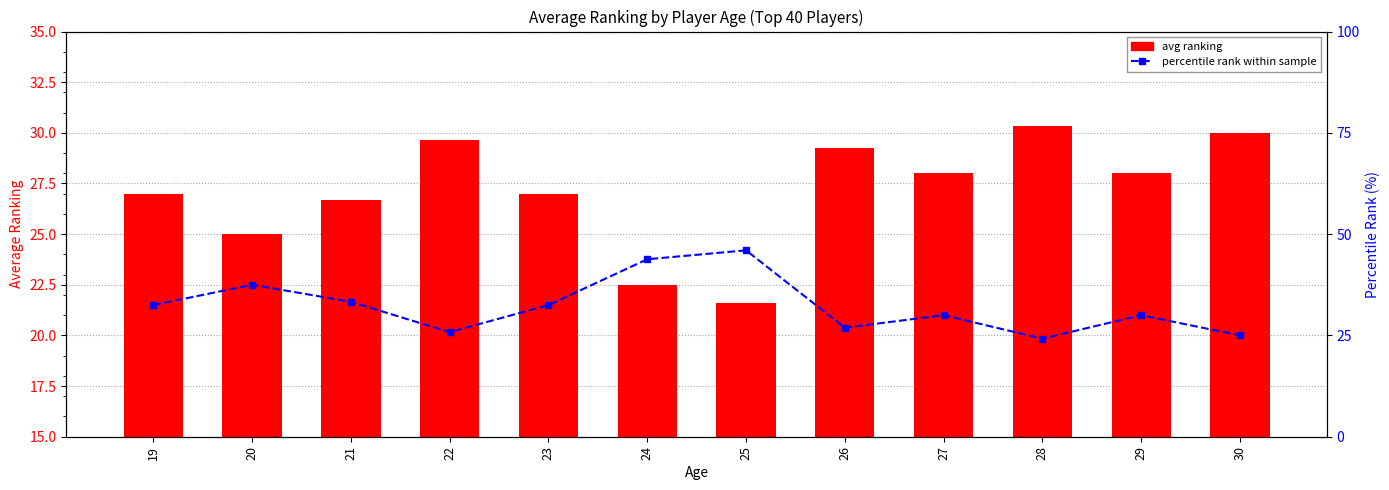

At 29, list the series in order from smallest to largest.

avg ranking, percentile rank within sample